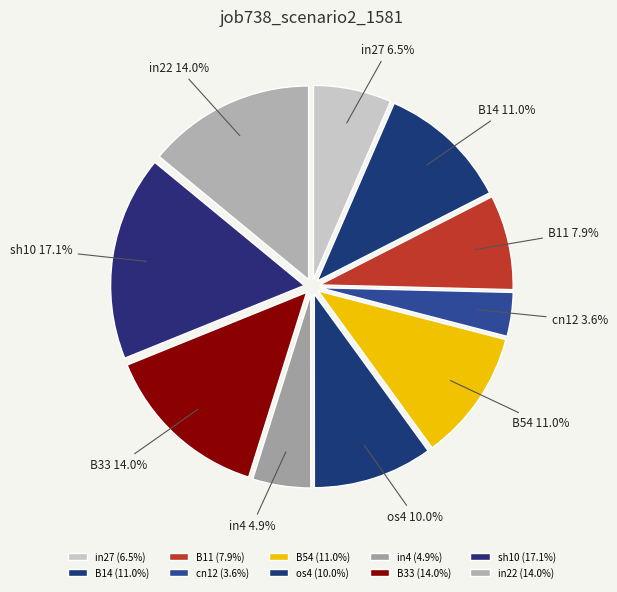

Combined, do B14 and B54 account for over 50%?

No